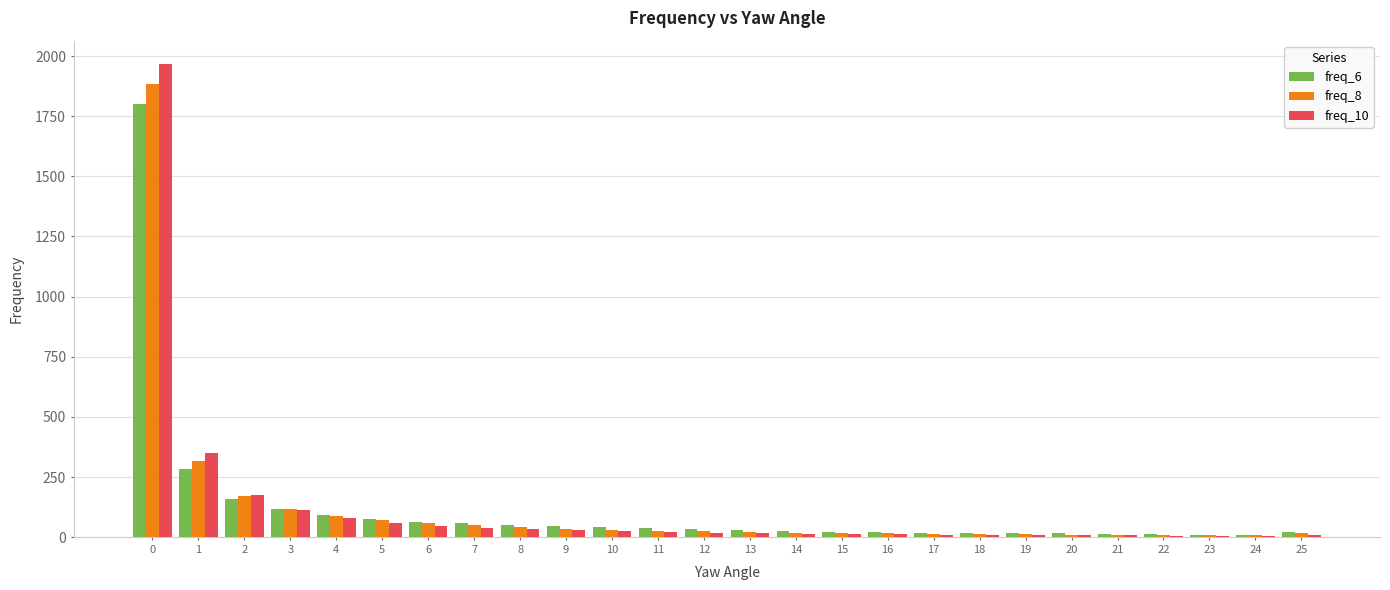

What is the maximum value for freq_6?

1801.7